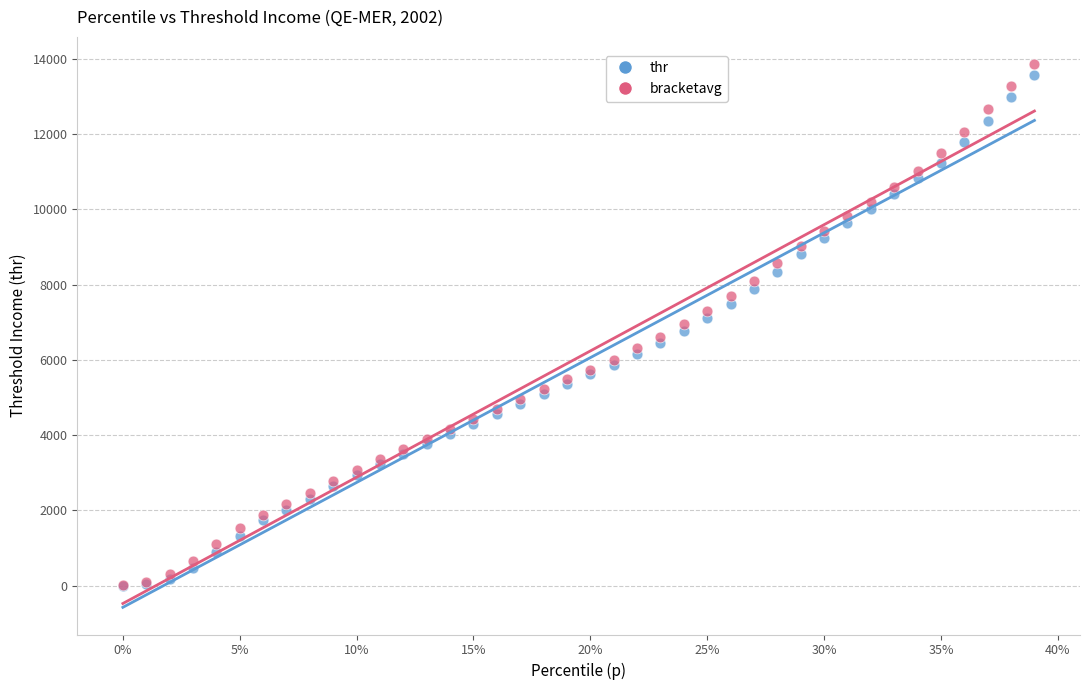

What are all the series names shown in the legend?

thr, bracketavg